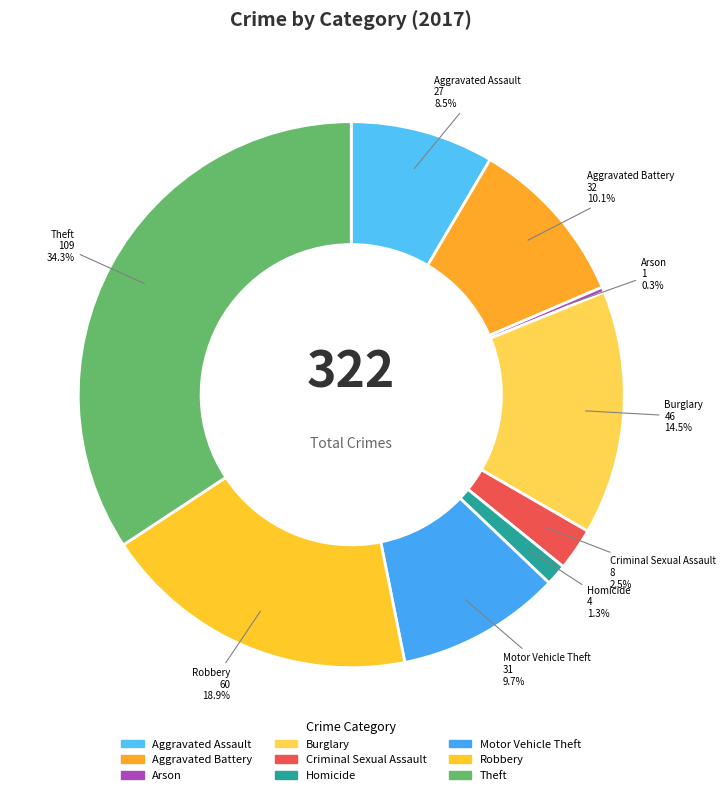

Between Aggravated Battery and Burglary, which is larger?

Burglary